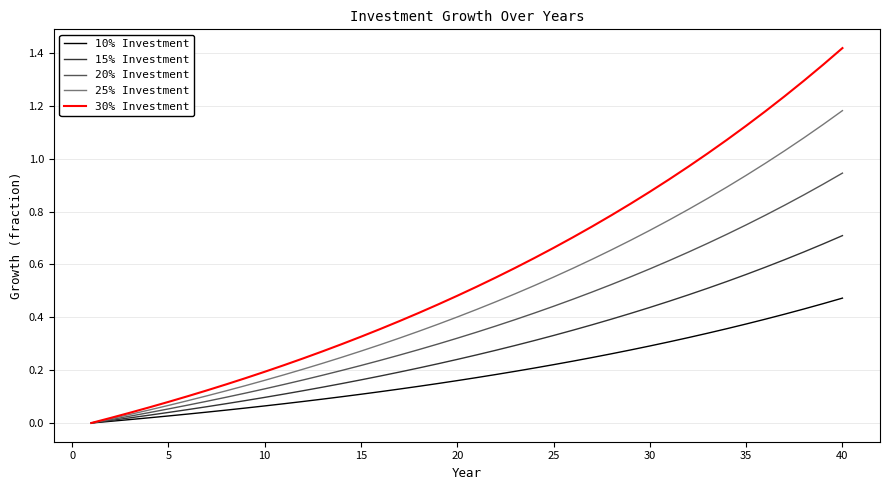

Which series has the widest spread of values?

30% Investment